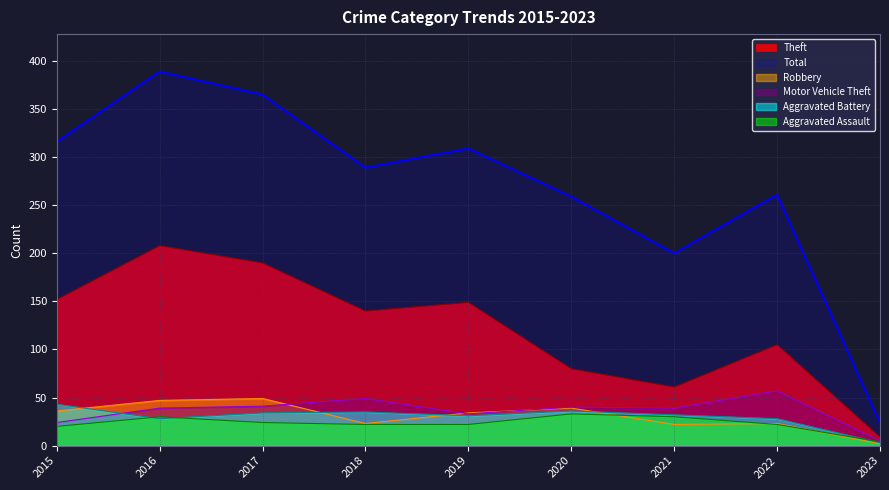

True or false: Aggravated Battery and Total cross at least once.

False